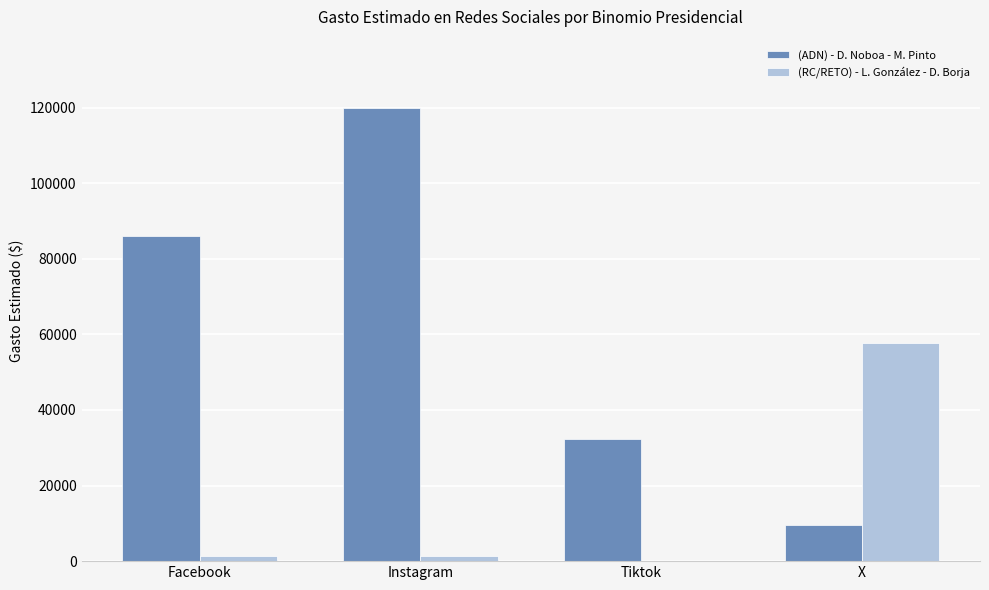

Count the number of categories in the chart.

4